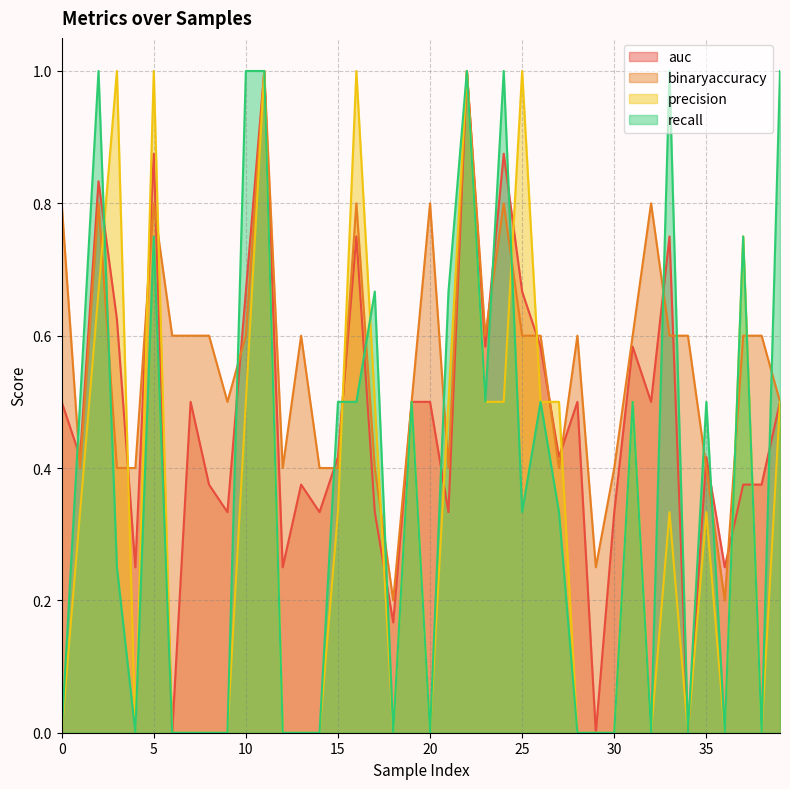

Which series ends up on top after the final intersection of binaryaccuracy and recall?

recall